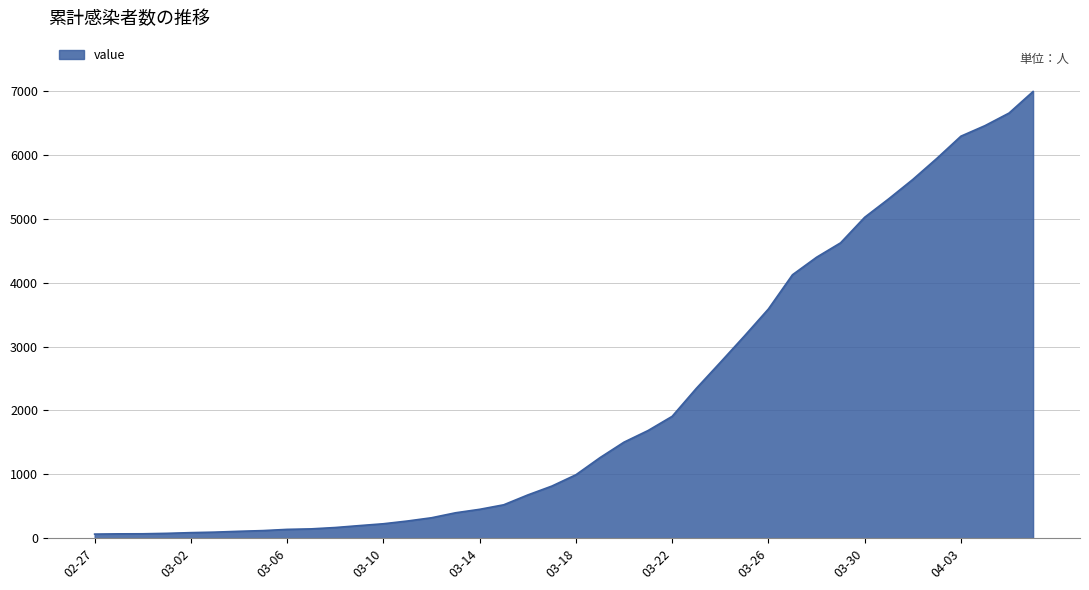

What is the average value?

2142